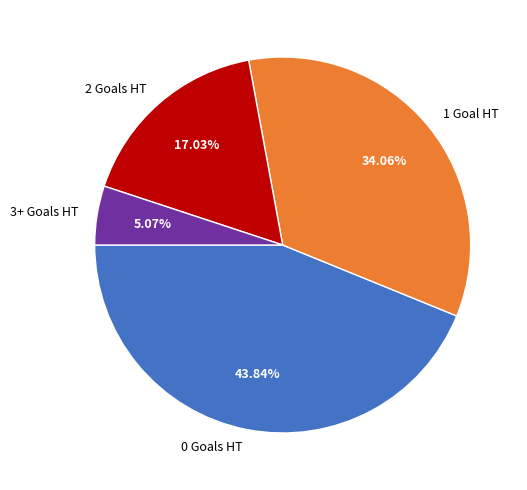

Which has a higher value, 2 Goals HT or 0 Goals HT?

0 Goals HT